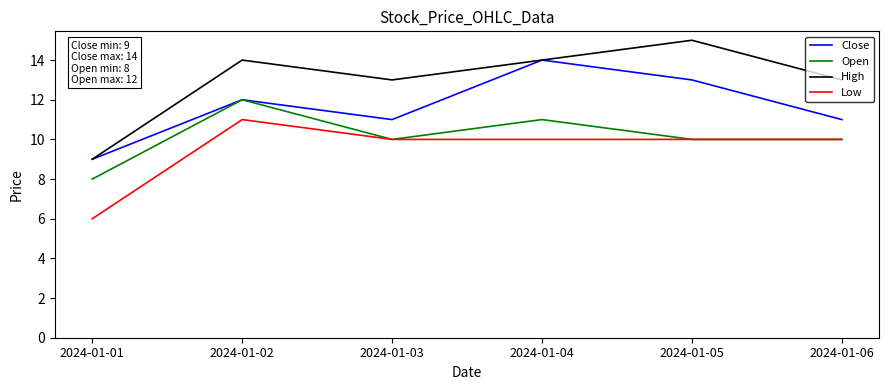

Where is the first local maximum for High?

2024-01-02